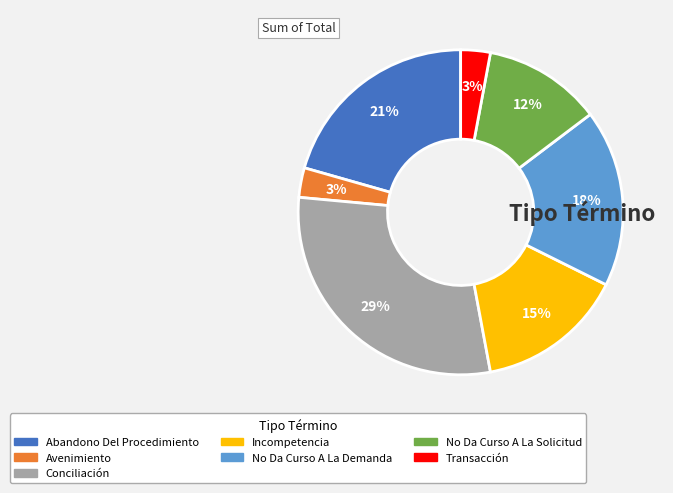

To the nearest percent, what is the combined percentage of Incompetencia and Transacción?

18%